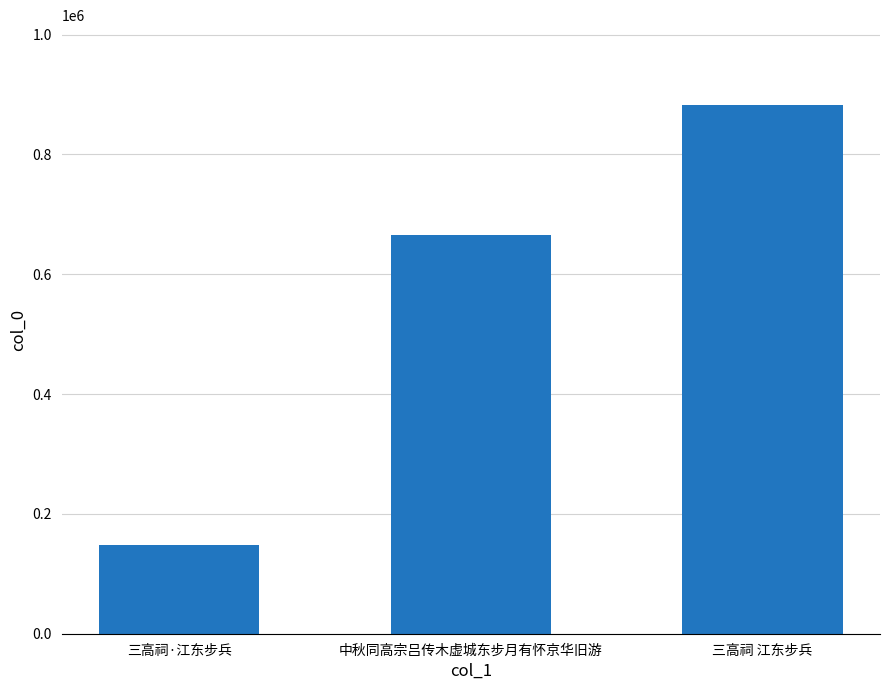

Which category has the highest value across all series?

三高祠 江东步兵